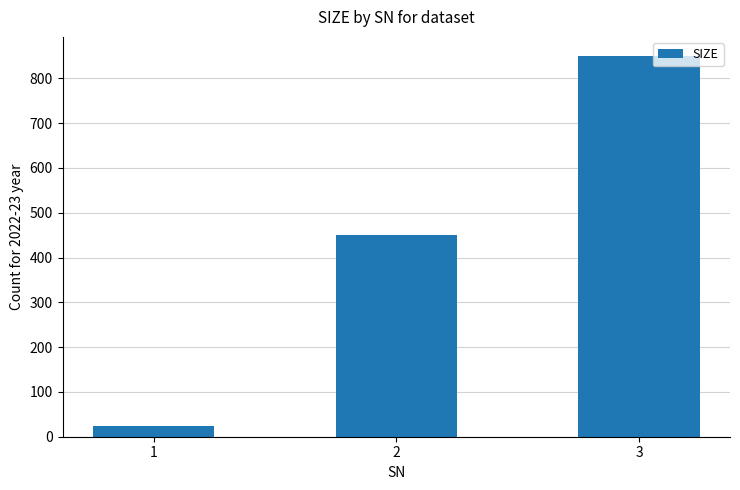

What is the sum of all values?

1325